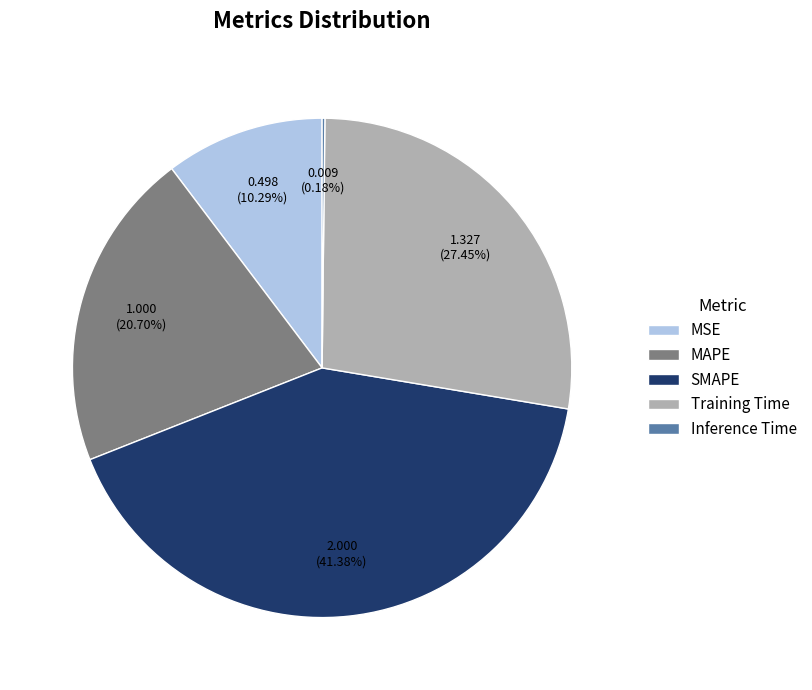

What percentage is the MAPE slice, to the nearest percent?

21%